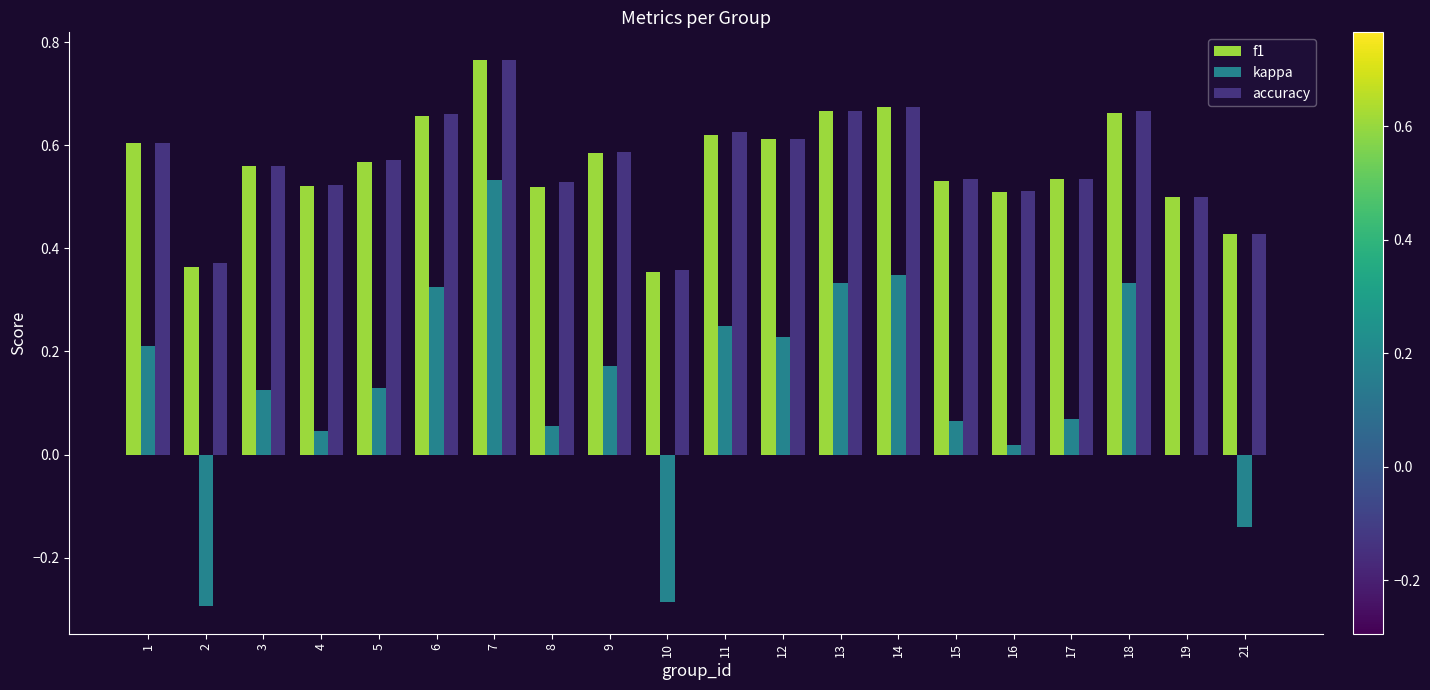

How many f1 values are between 0 and 1?

20